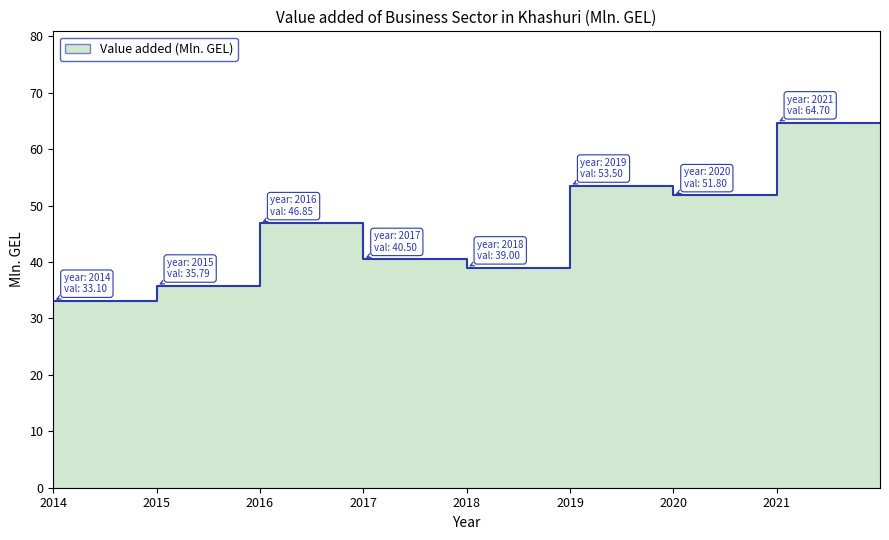

Where does the data first go above 46?

2016